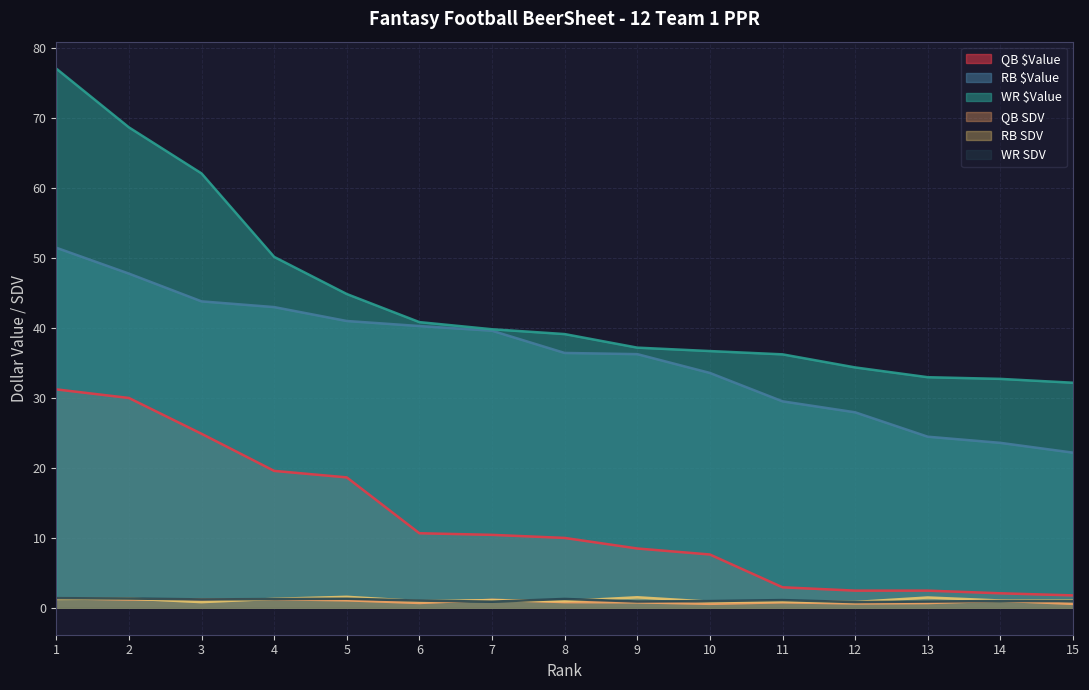

What is the value of the QB SDV point at the 9th from the left?

0.8